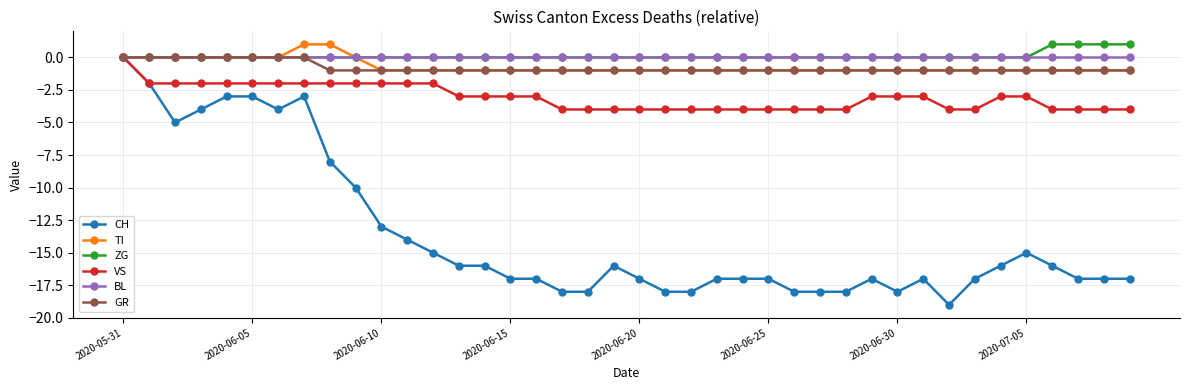

Which series has the largest range (max minus min)?

CH